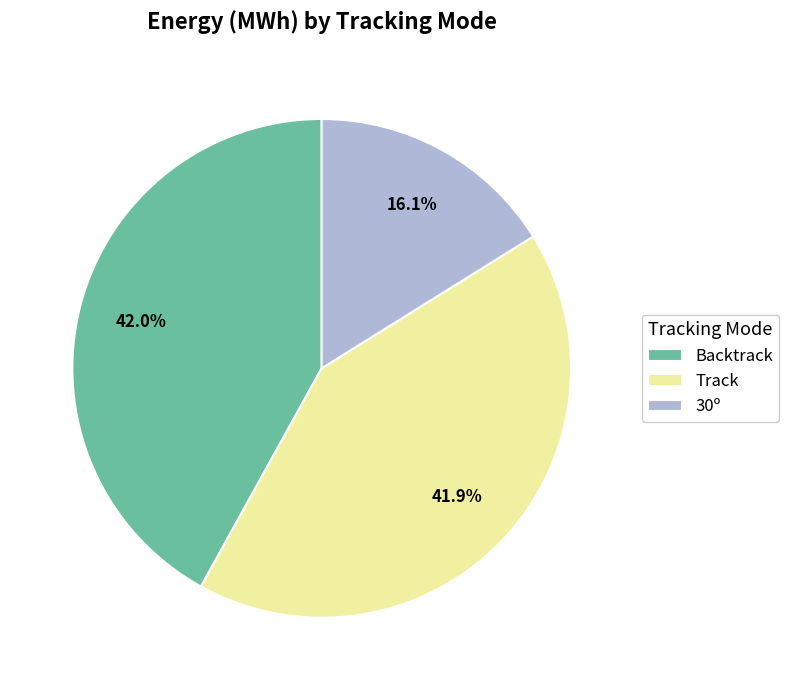

Which slice is the smallest?

30º